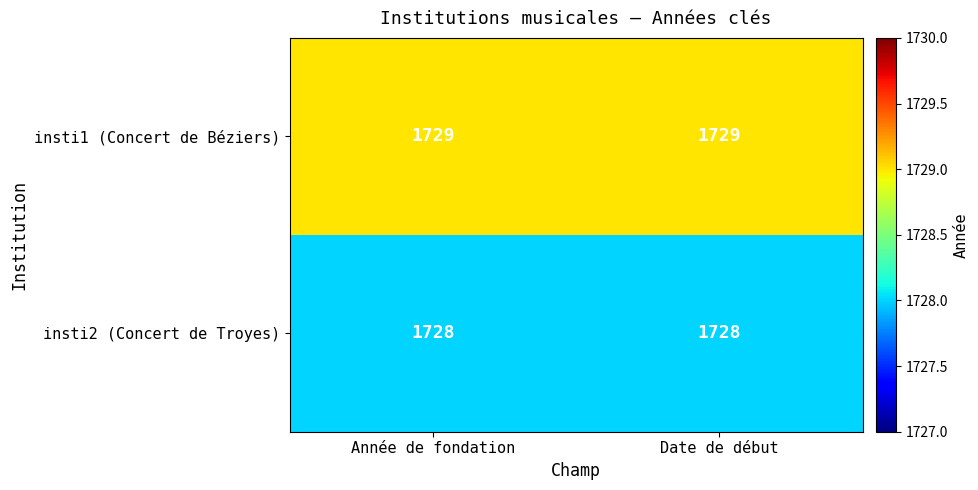

True or false: insti1 (Concert de Béziers) has a value of 1729 at Date de début.

True